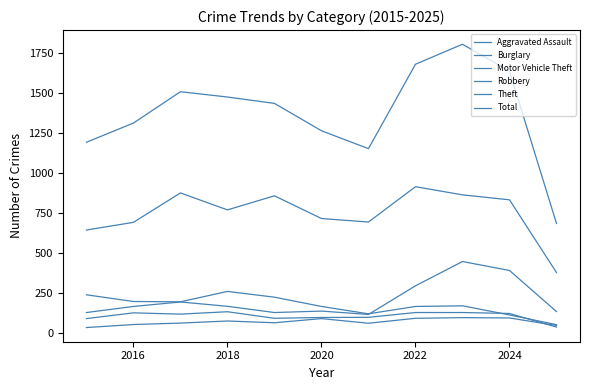

In Theft, how many points are lower than both neighbors (excluding endpoints)?

2